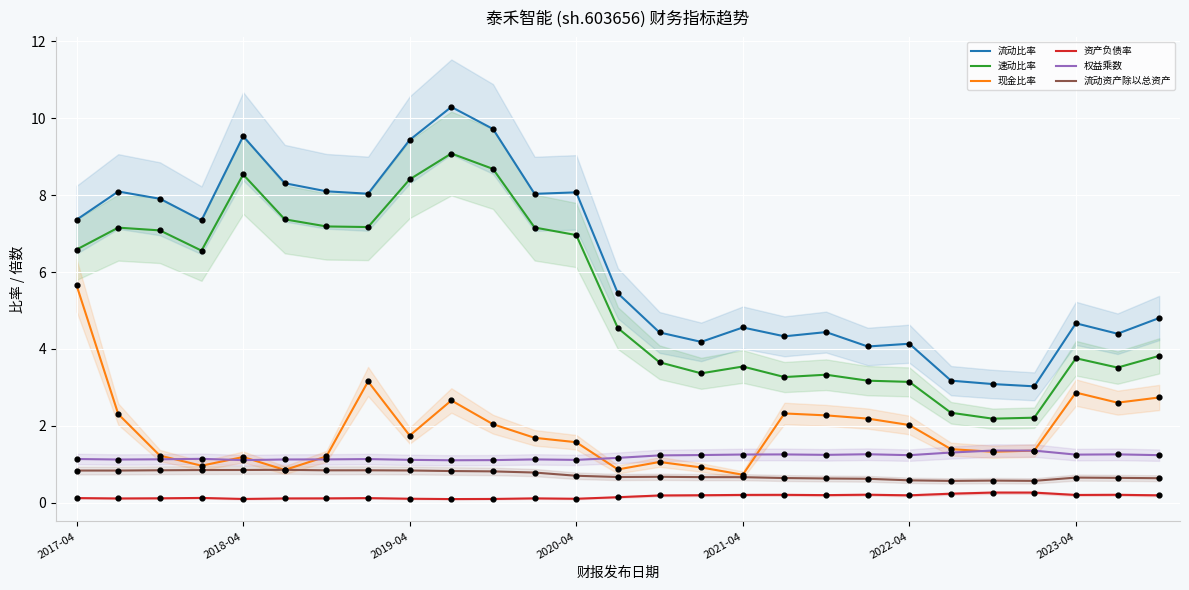

Which series reaches the minimum Y coordinate?

资产负债率